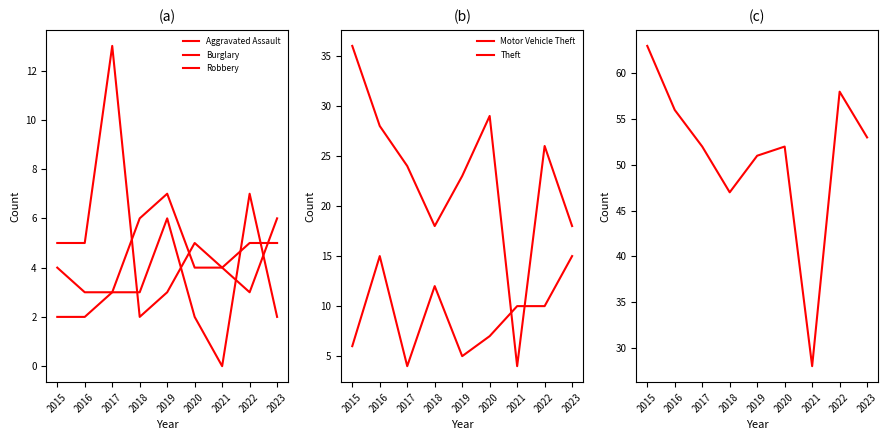

At which category is the sum across all series the highest?

2015